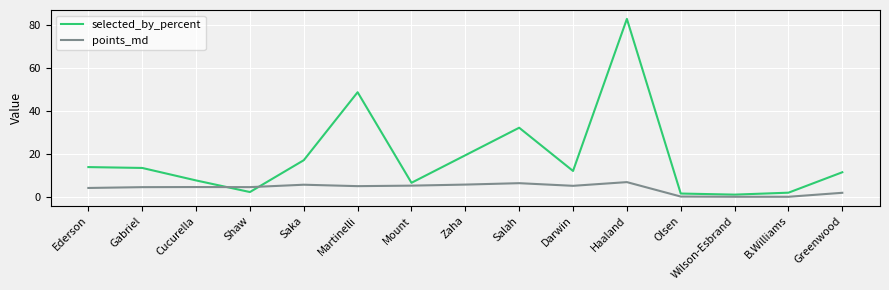

At Saka, list the series in order from largest to smallest.

selected_by_percent, points_md